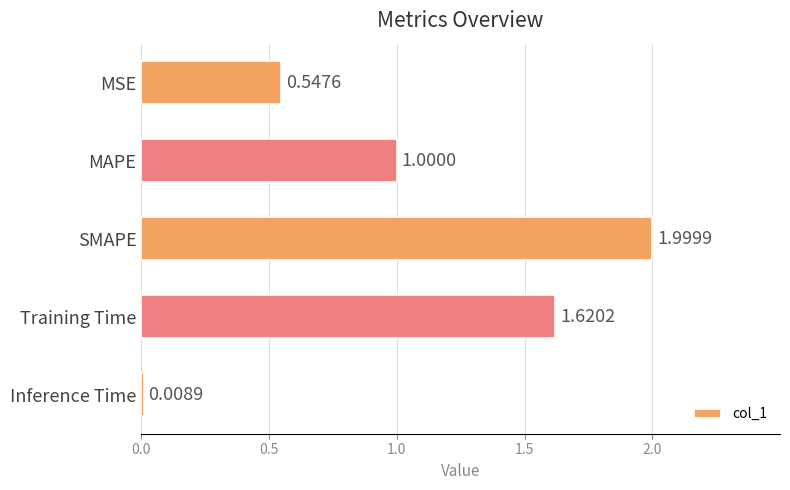

What is the label of the 1st bar from the top?

MSE